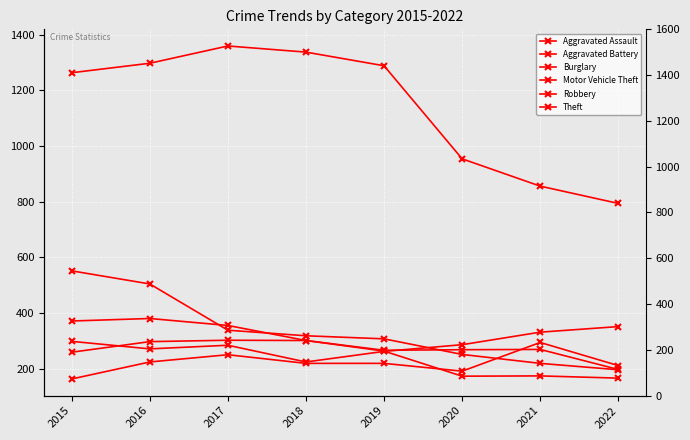

How many intersections are there between Aggravated Battery and Motor Vehicle Theft?

2